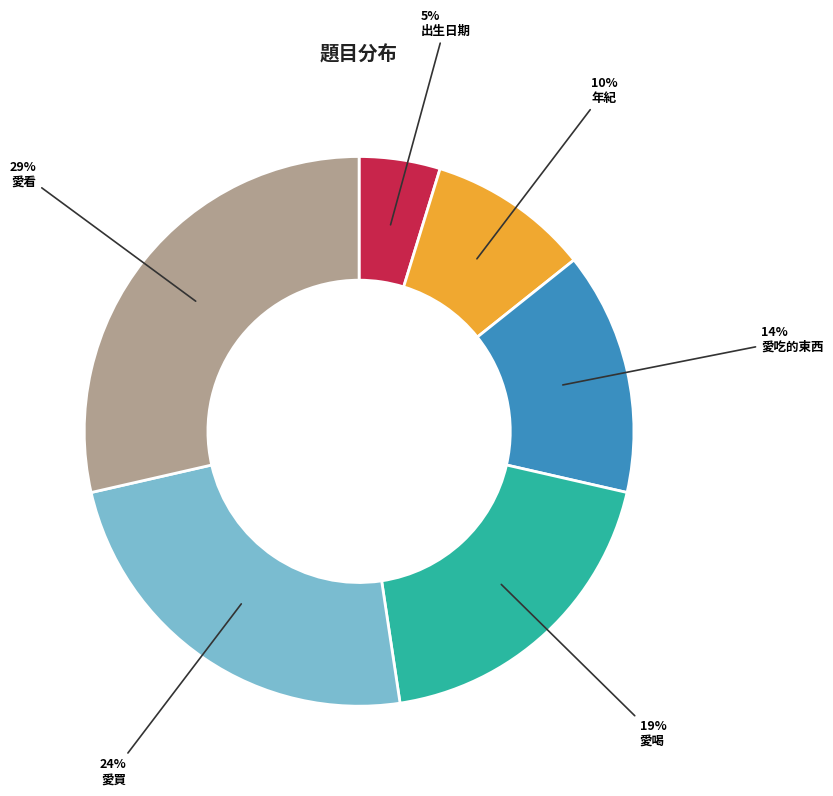

Does any single category account for the majority?

No